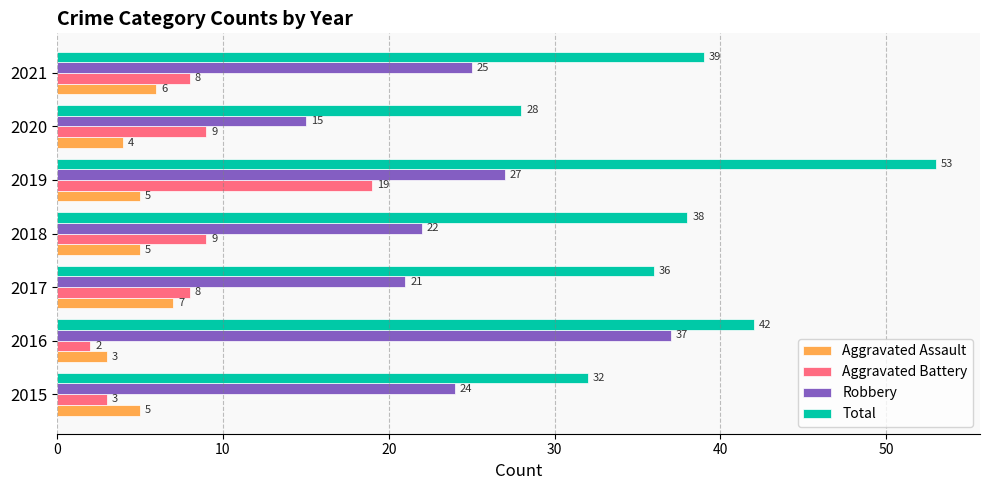

What is the approximate value of Aggravated Assault at 2019?

5